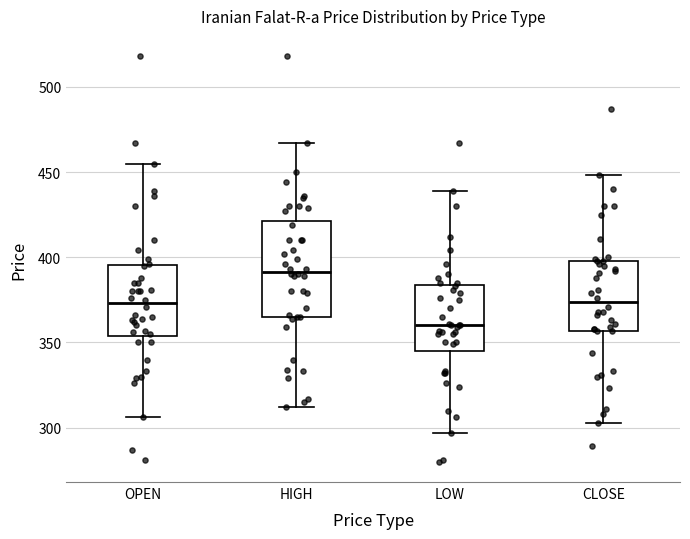

Reading left to right, read every box against the y-axis: the position of its median line, the range the box covers, and the ends of its whiskers. The values are not printed on the chart, so give them approximately, as read against the axis.

OPEN: median 375, box 355 to 395, whiskers 305 to 455
HIGH: median 390, box 365 to 420, whiskers 310 to 465
LOW: median 360, box 345 to 385, whiskers 295 to 440
CLOSE: median 375, box 355 to 400, whiskers 305 to 450